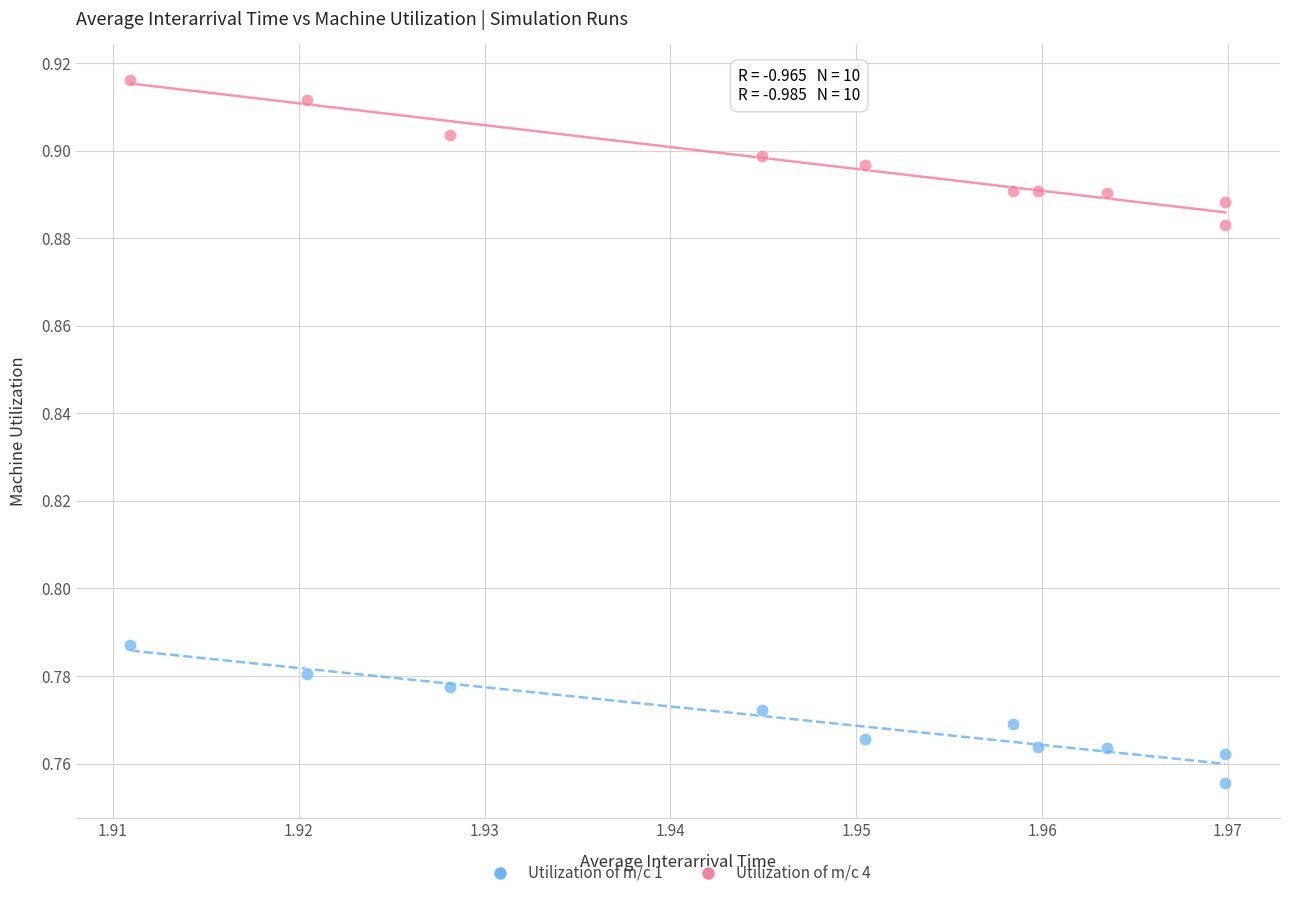

Which series reaches the maximum Y coordinate?

Utilization of m/c 4